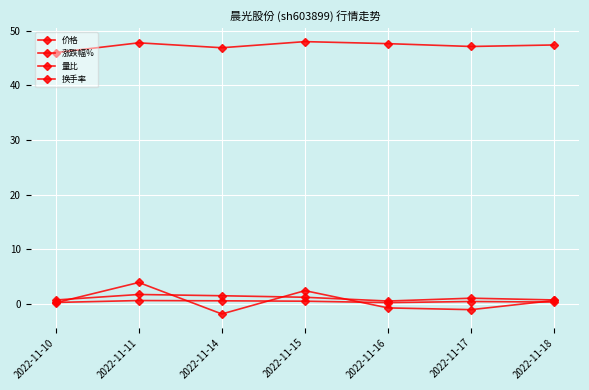

Which series has the widest spread of values?

涨跌幅%